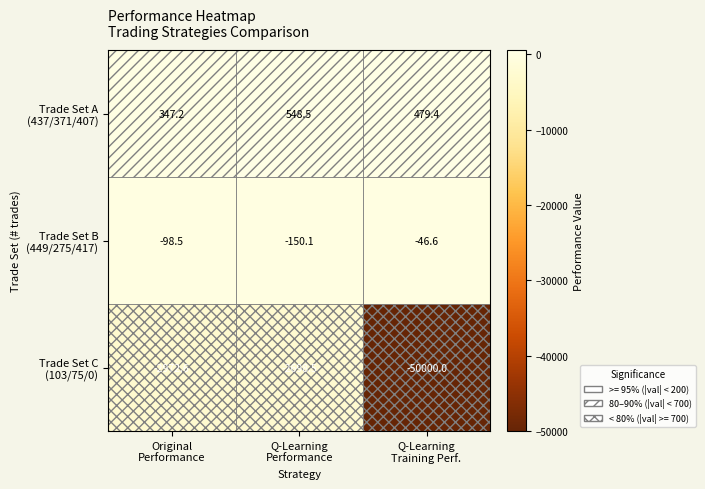

What is the smallest value displayed?

-50000.0